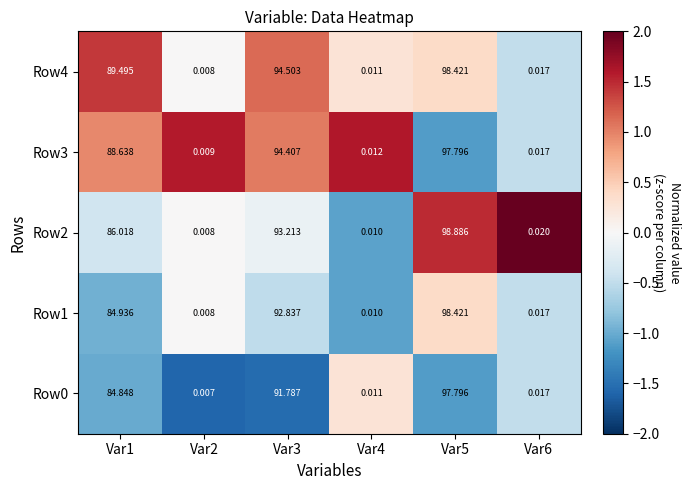

Is the value of Row4 at Var5 greater than the value of Row2 at Var6?

Yes